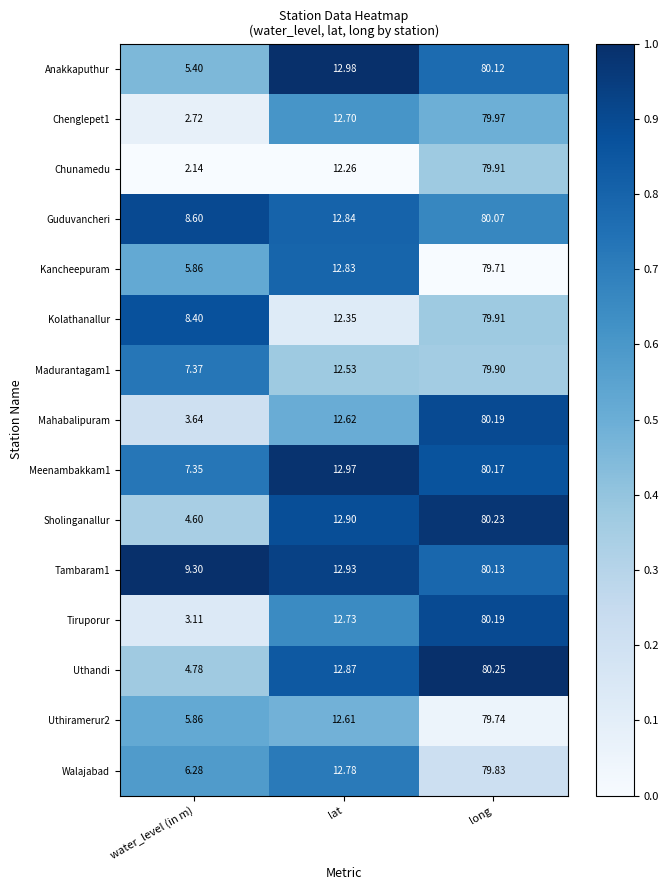

Which category has the lowest value across all series?

water_level (in m)